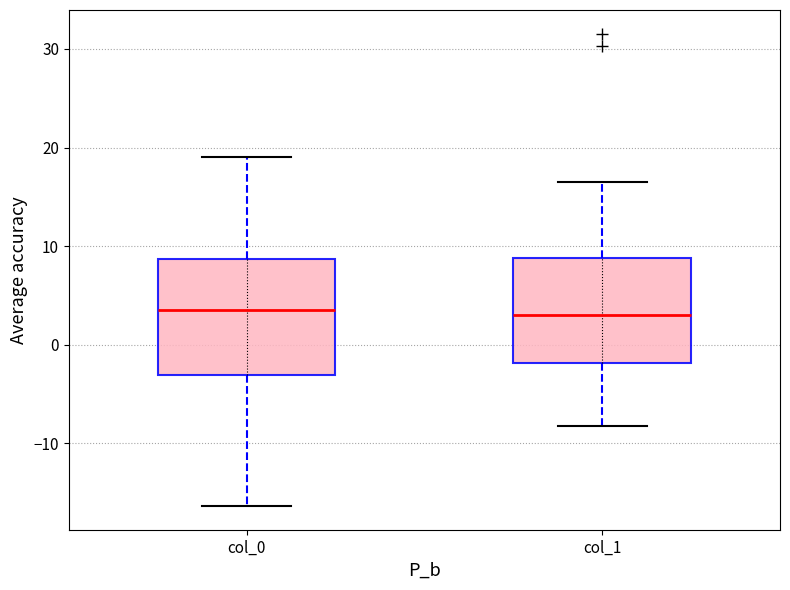

Where does the upper whisker of the box for col_1 end on the y-axis? The values are not printed on the chart, so give them approximately, as read against the axis.

16